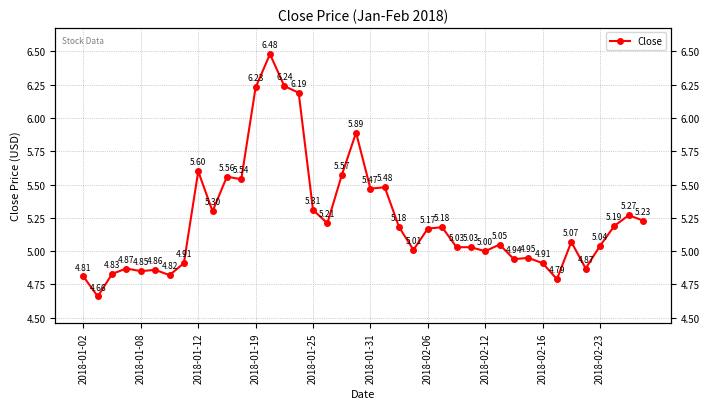

How many lines are shown in the chart?

1